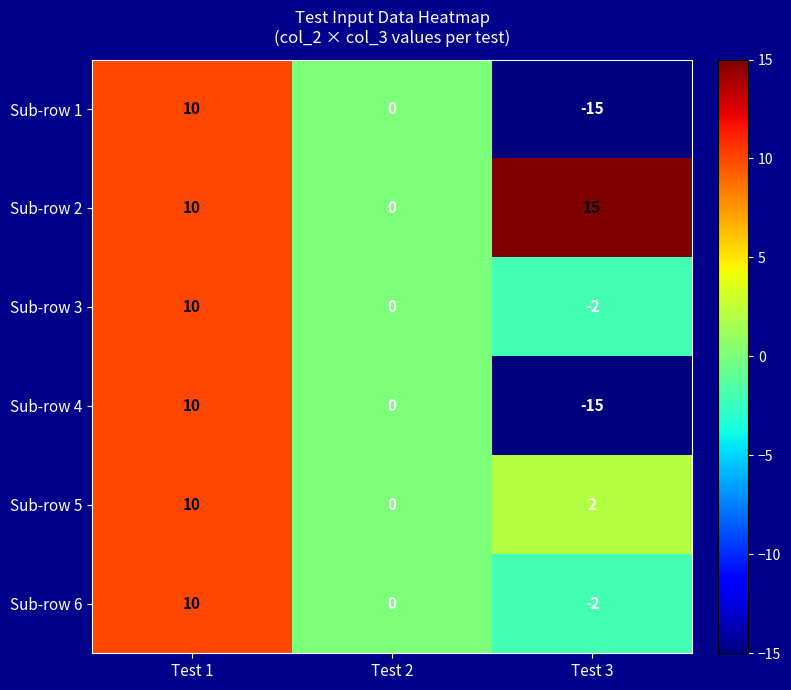

How many Sub-row 5 values are between 0 and 10?

3